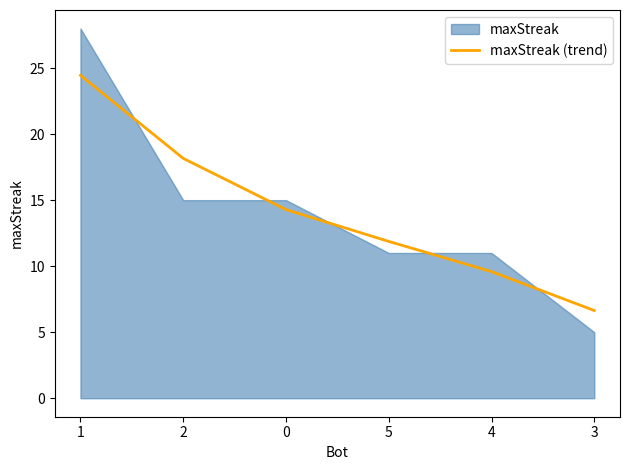

What is the label of the 1st point from the right?

3